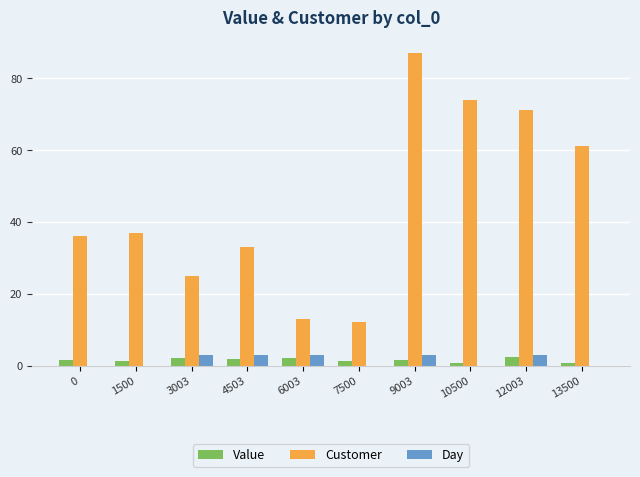

Is it true that Day equals 3.0 at 12003?

True